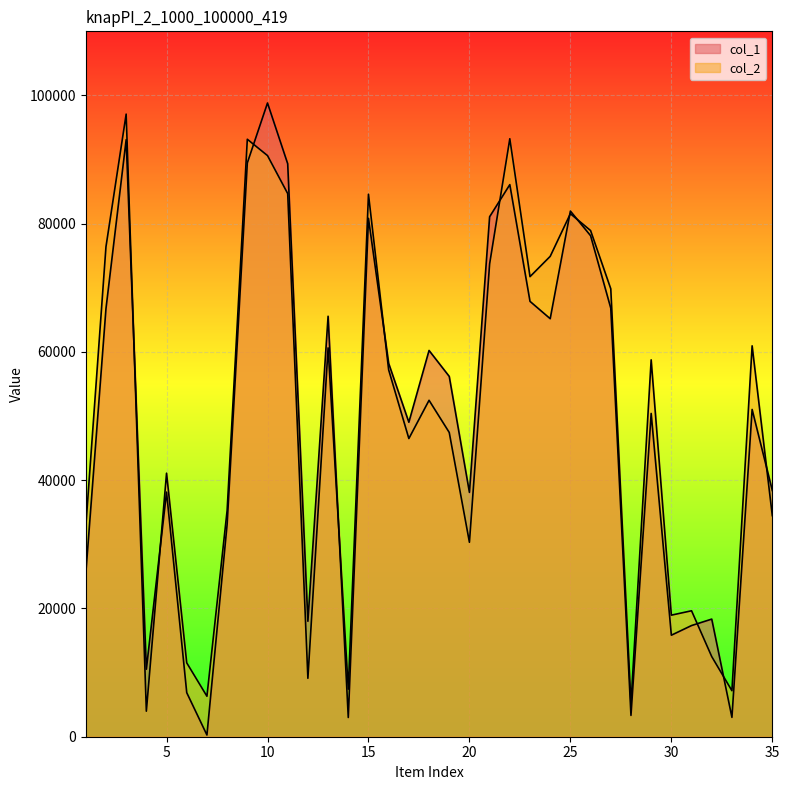

True or false: col_1 has more than 0 interior local peaks.

True